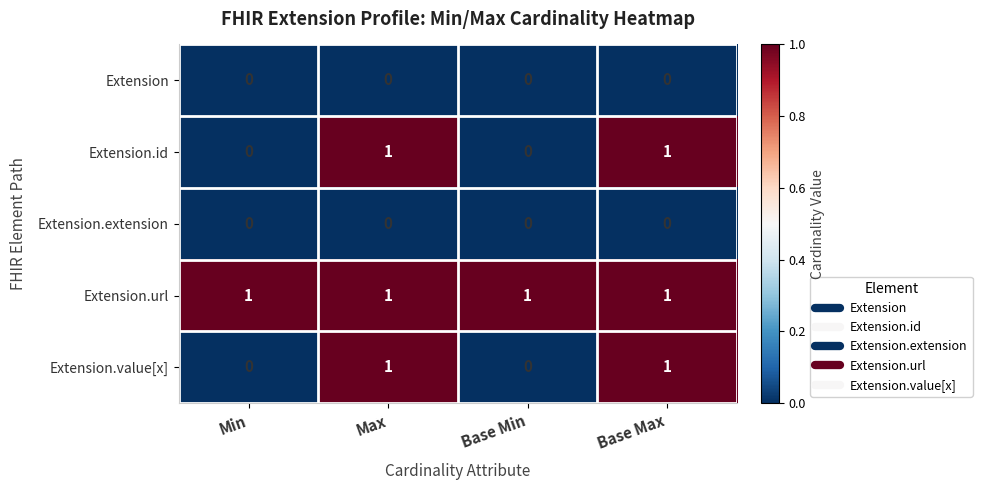

Which series has the largest total across all categories?

Extension.url